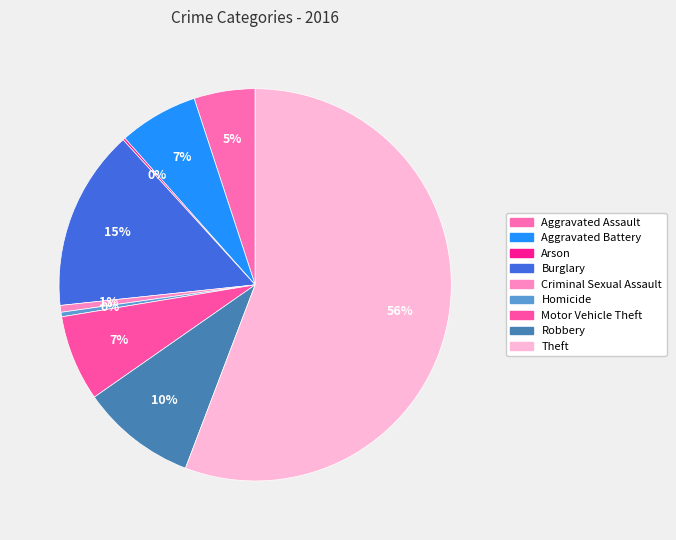

Which category accounts for the majority?

Theft